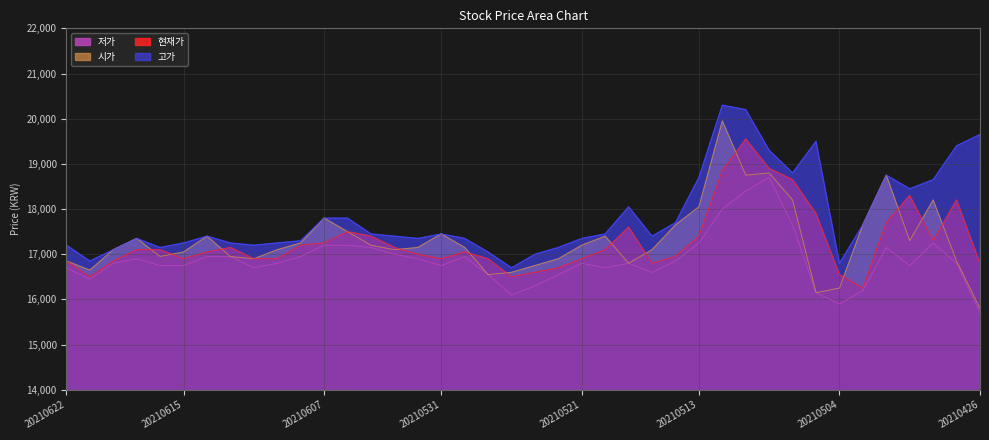

What value does the 고가 series have at 20210614?

17400